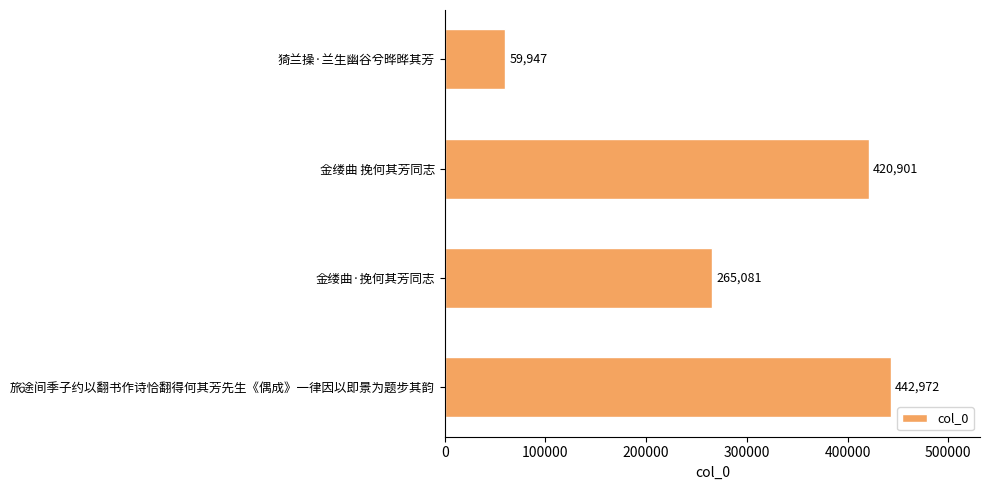

What is the sum of all values?

1188901